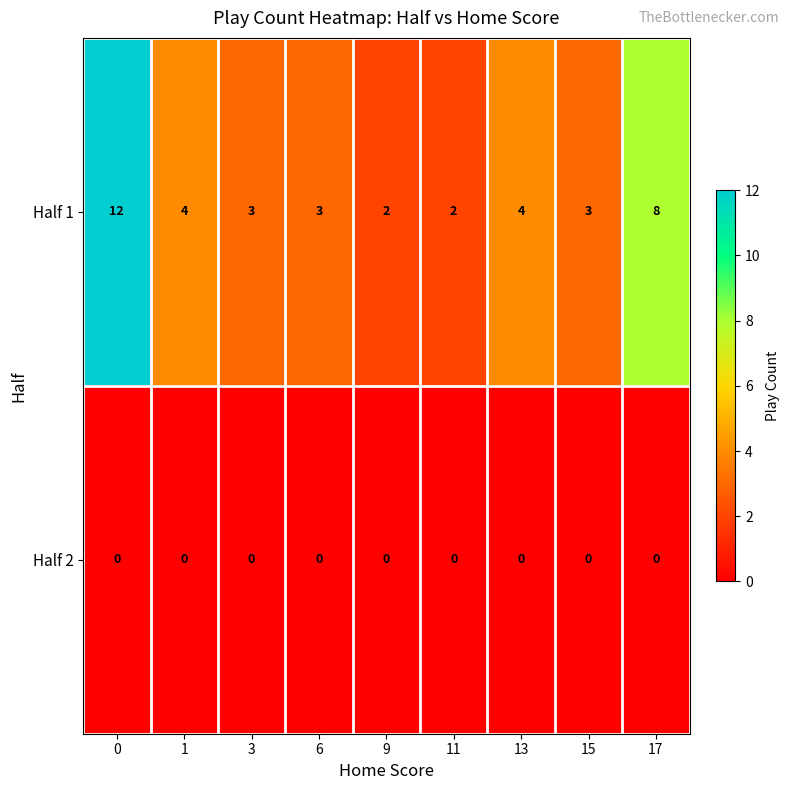

What is the difference between the maximum and second lowest values in the Half 1 series?

10